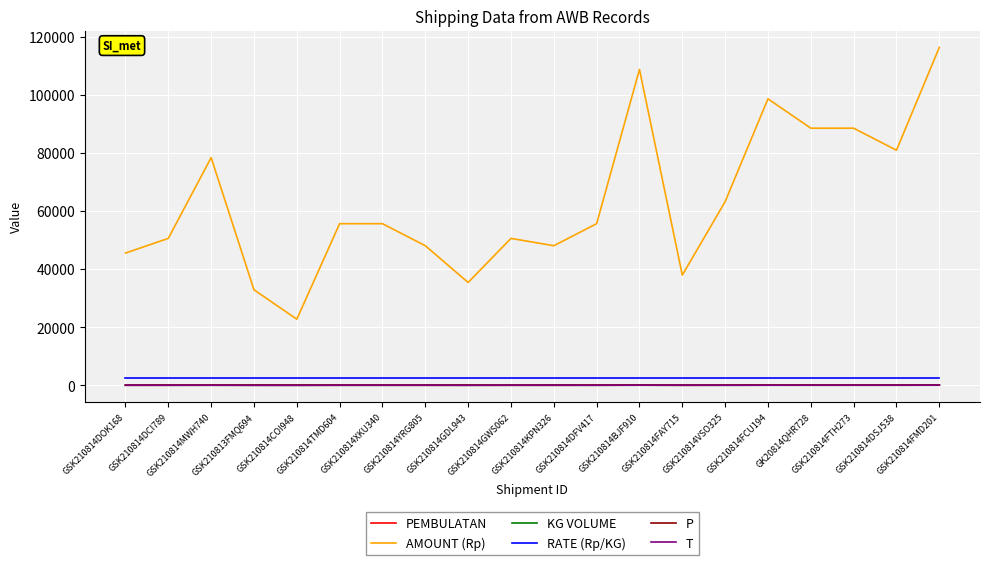

The P series shows 90.0 at GSK210814FCU194. True or false?

True